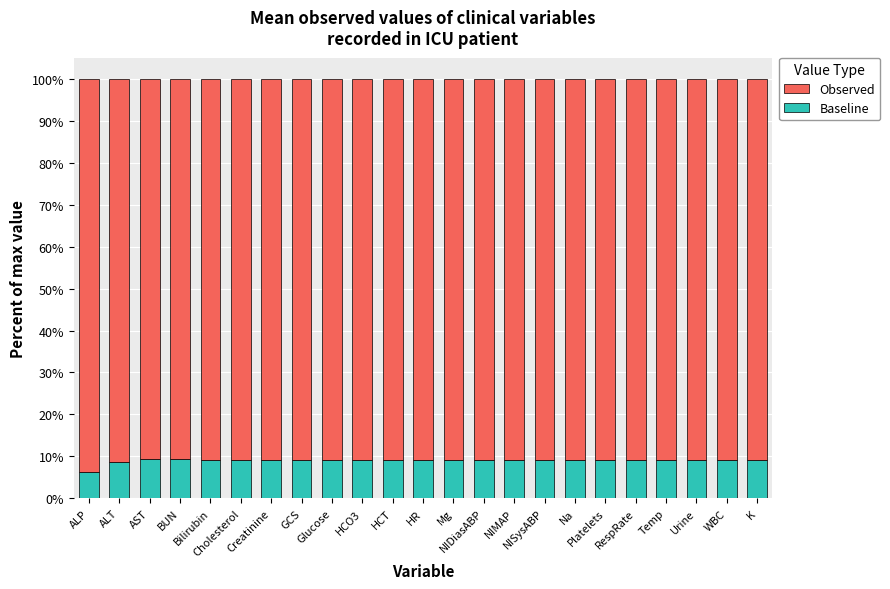

What is the lowest value of the Baseline series?

6.2